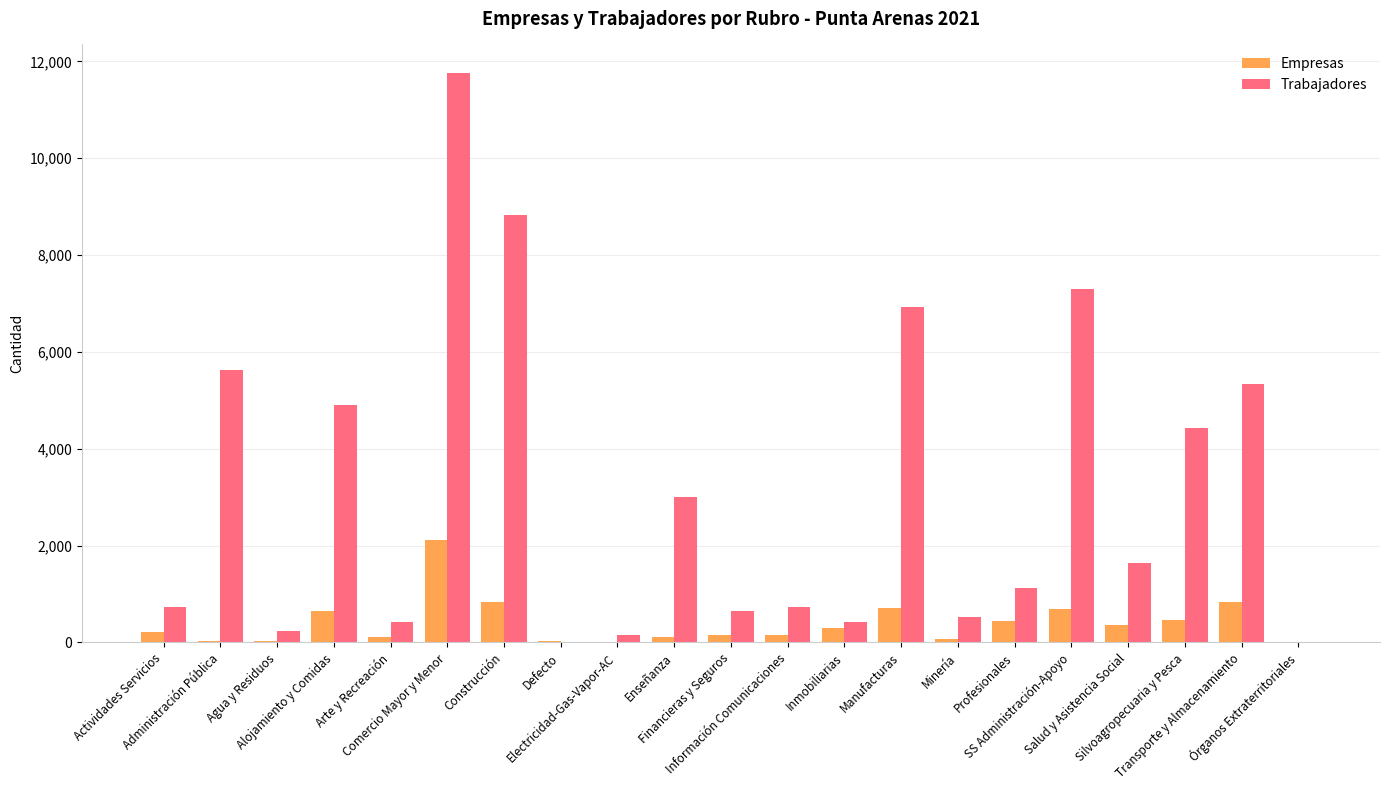

Does the chart contain stacked bars?

No